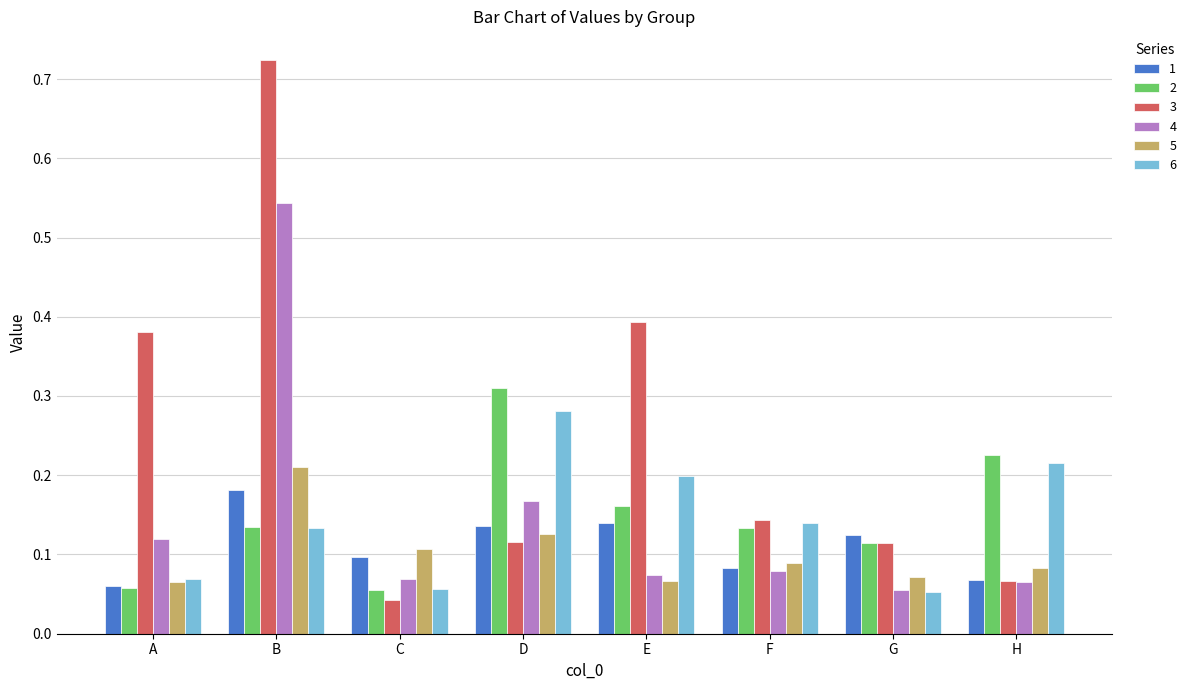

Which series has the largest total across all categories?

3